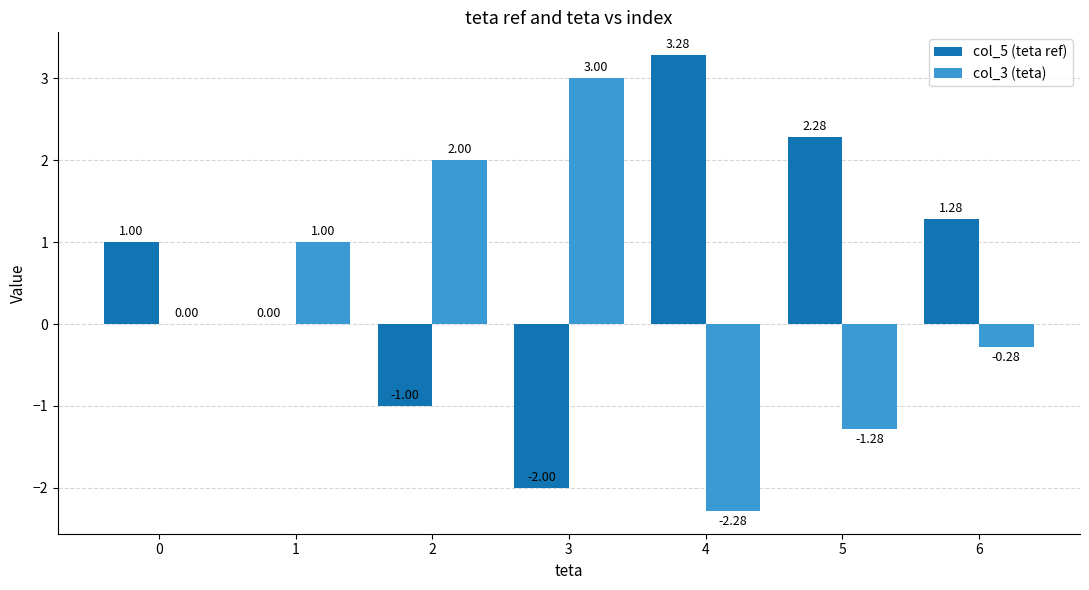

What is the maximum value for col_3 (teta)?

3.0